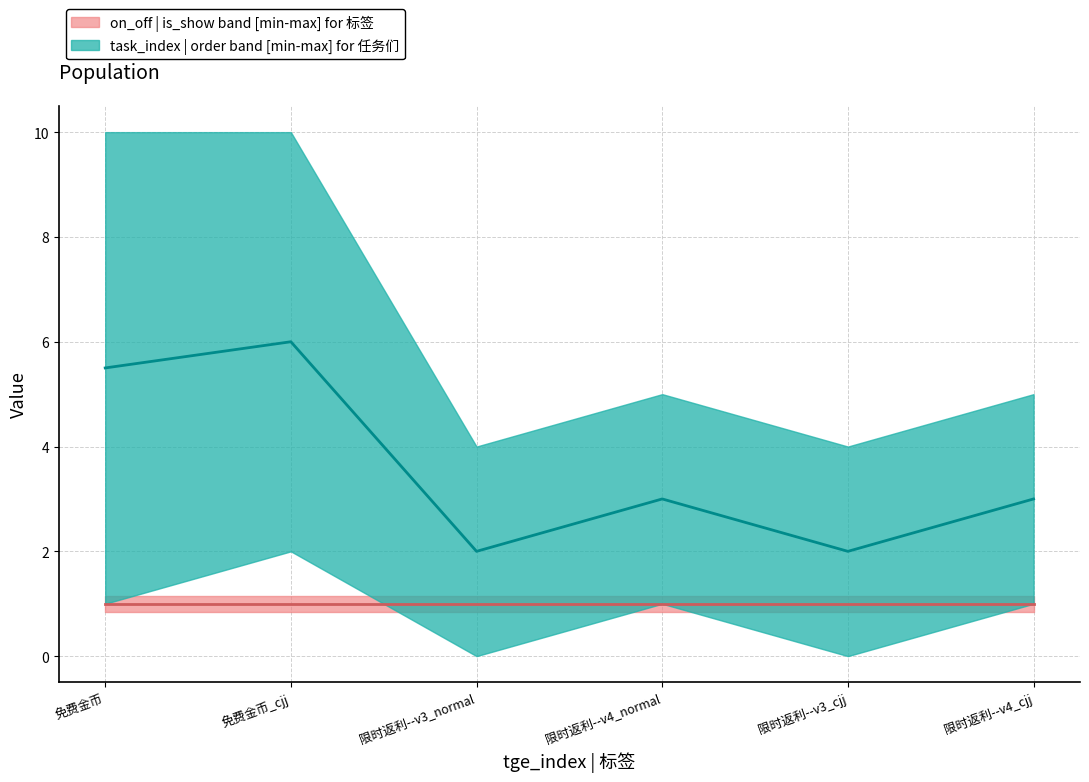

What is the value of the order point at the 1st from the left?

1